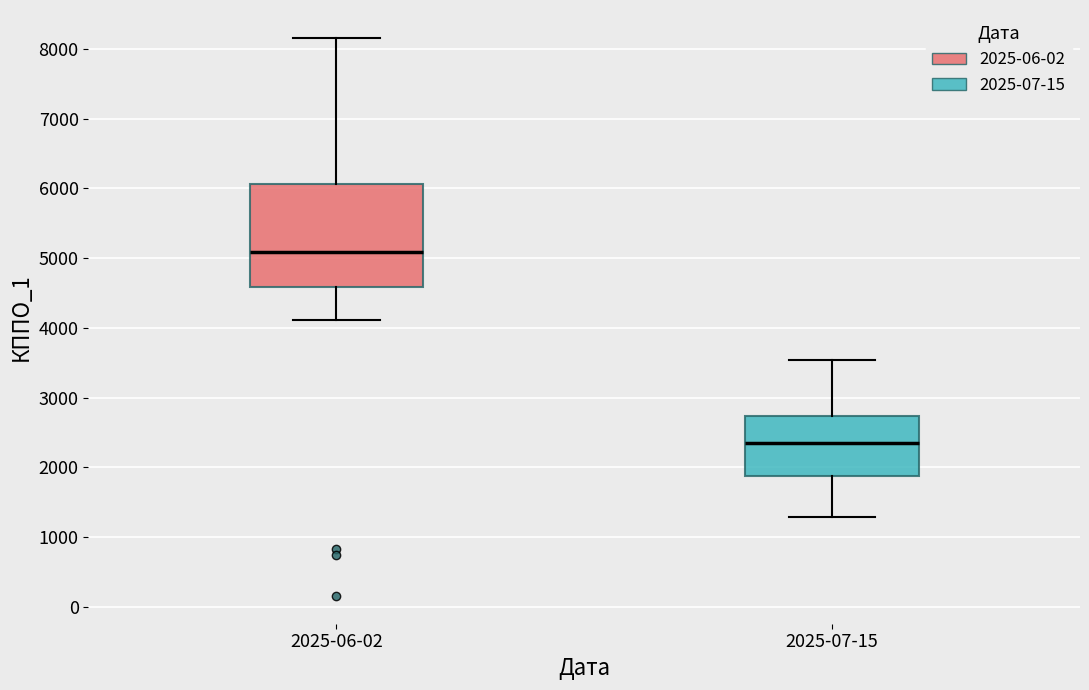

Which box has the highest median line?

2025-06-02